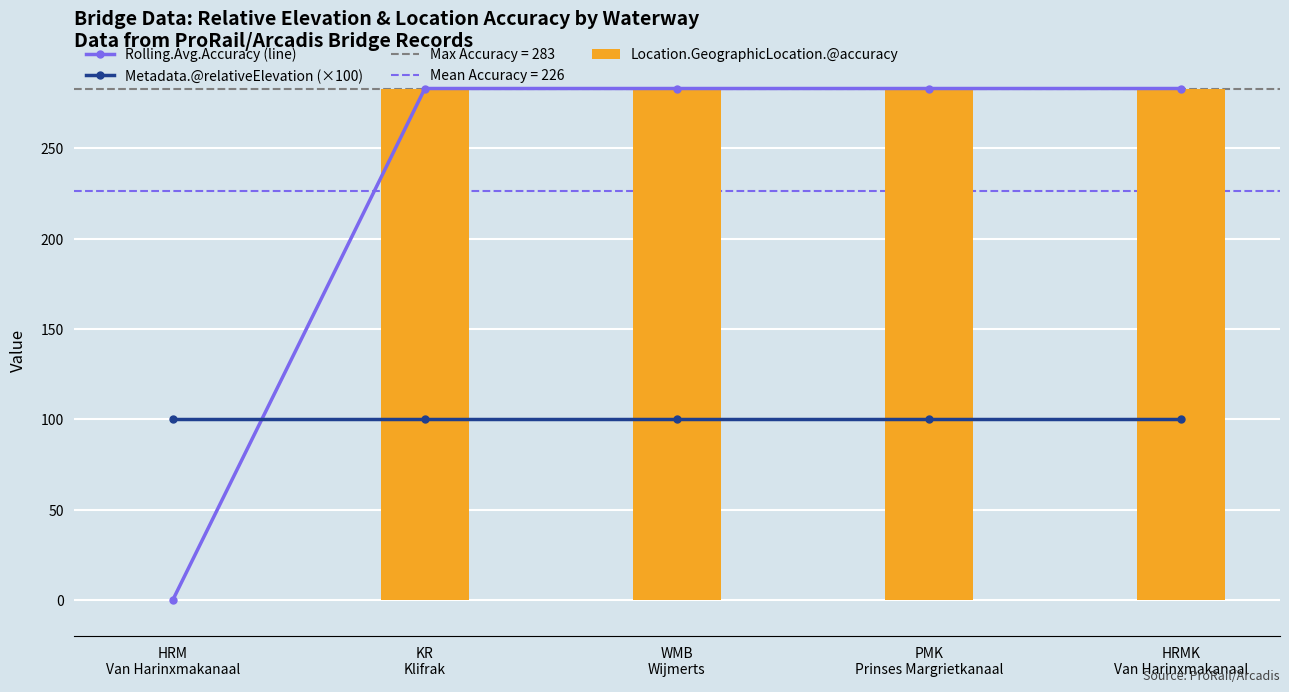

What is the difference between the maximum and minimum values in the Rolling.Avg.Accuracy (line) series?

283